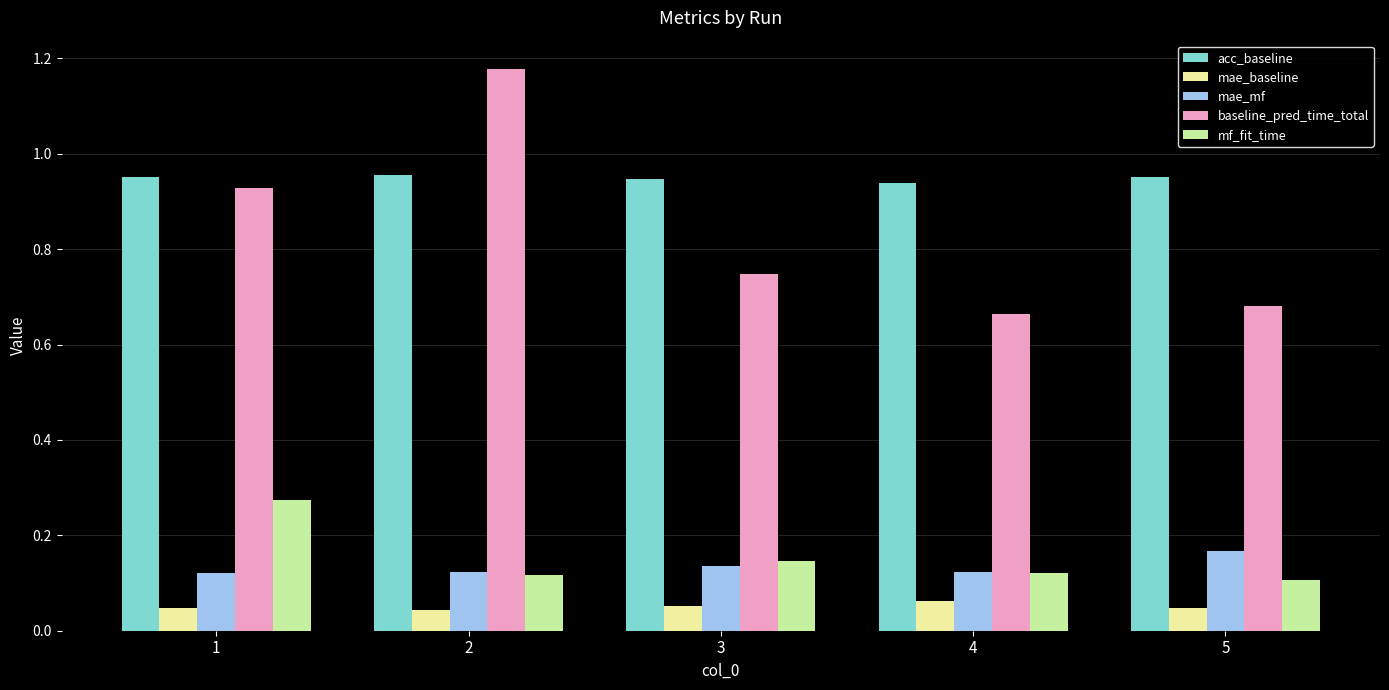

How many groups of bars are there?

5